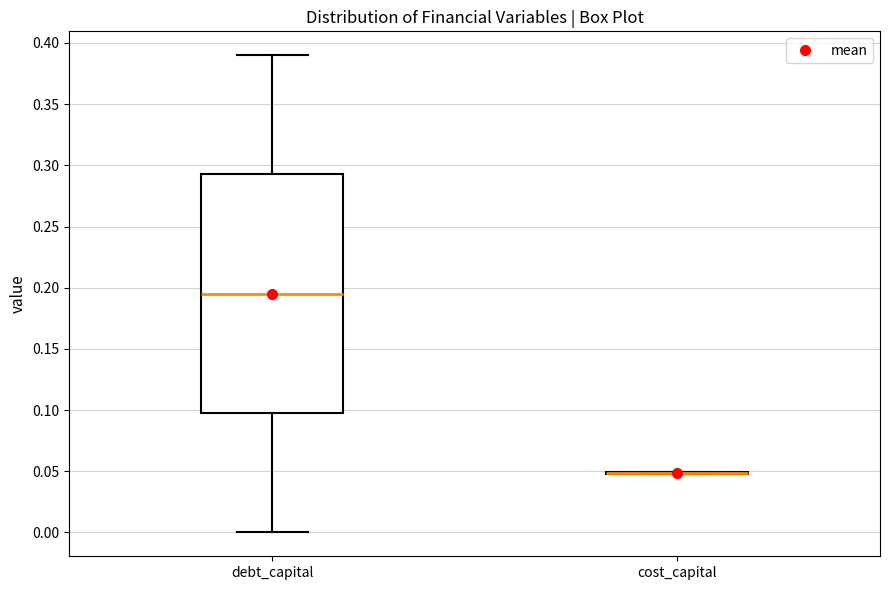

Reading left to right, transcribe this box plot: for each box, give where its median line is, the range the box spans, and where its two whiskers end, as read against the y-axis. The values are not printed on the chart, so give them approximately, as read against the axis.

debt_capital: median 0.195, box 0.100 to 0.295, whiskers 0.000 to 0.390
cost_capital: box collapsed to a line at 0.050, whiskers 0.045 to 0.050